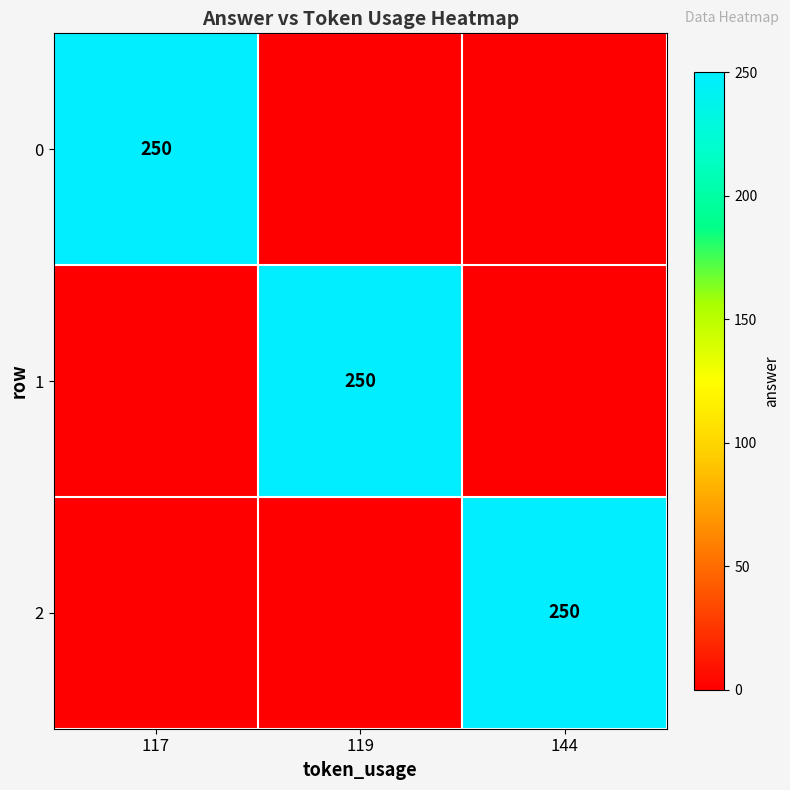

True or false: 0 has a value of 250 at 117.

True